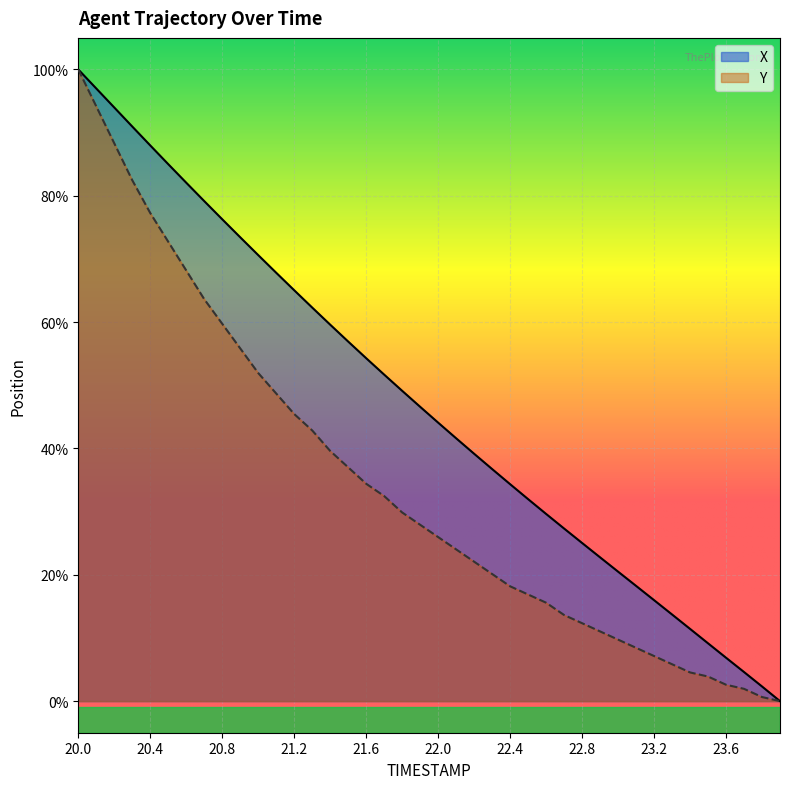

Which category has the lowest value across all series?

23.9